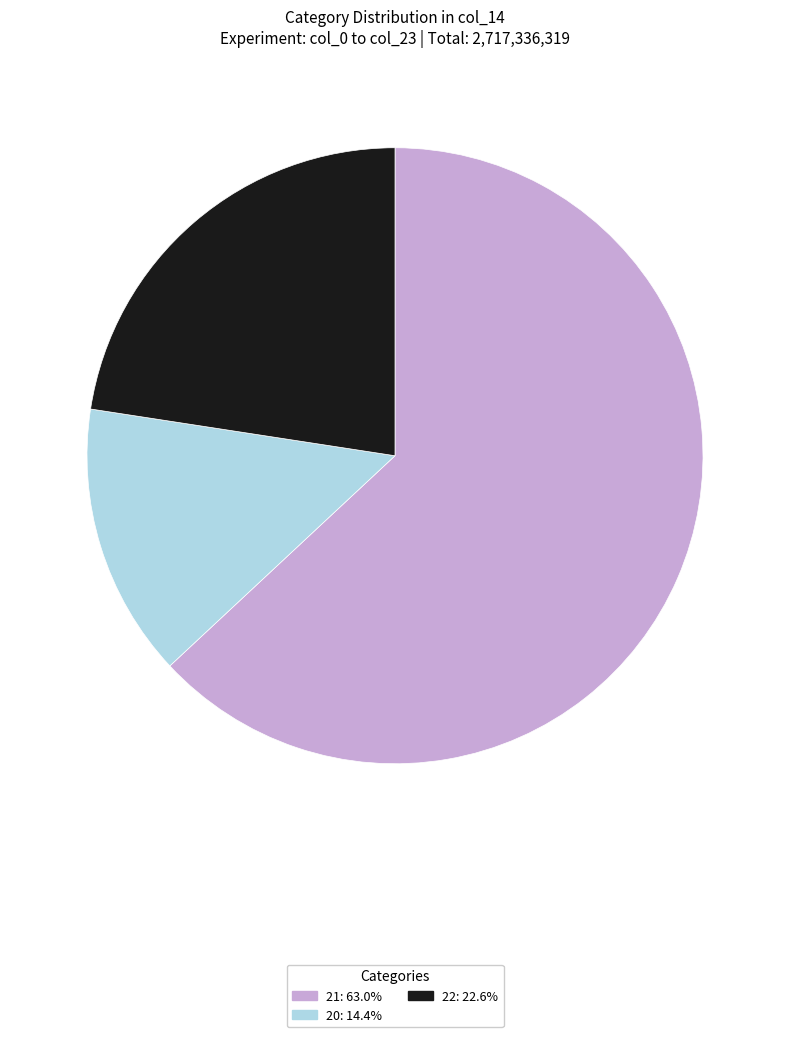

Does any single category account for the majority?

Yes